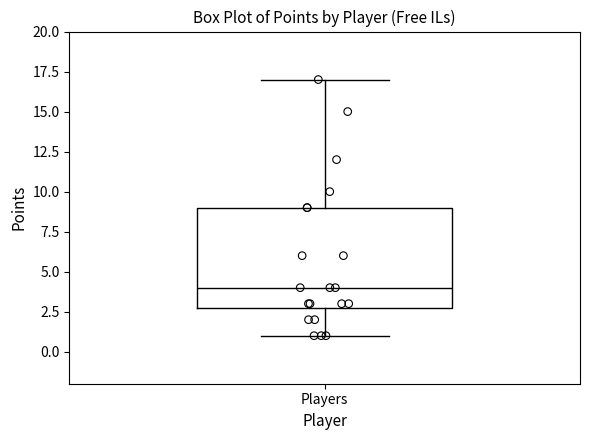

Where does the lower whisker of the box for Players end on the y-axis? The values are not printed on the chart, so give them approximately, as read against the axis.

1